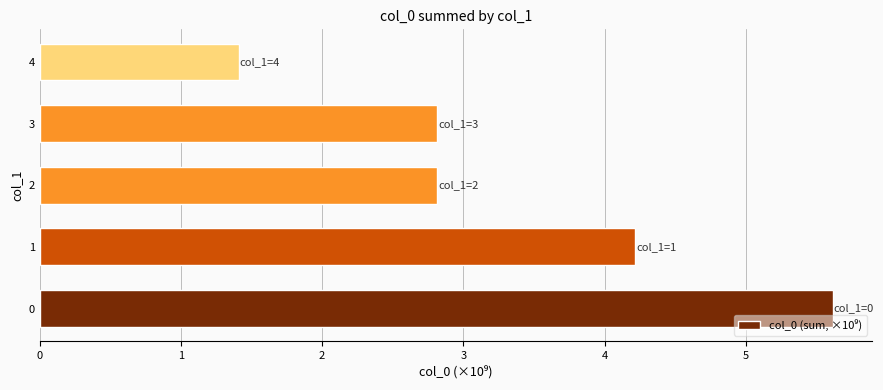

Reading bottom to top, what are all the values shown in this chart?

0=5.6	1=4.2	2=2.8	3=2.8	4=1.4